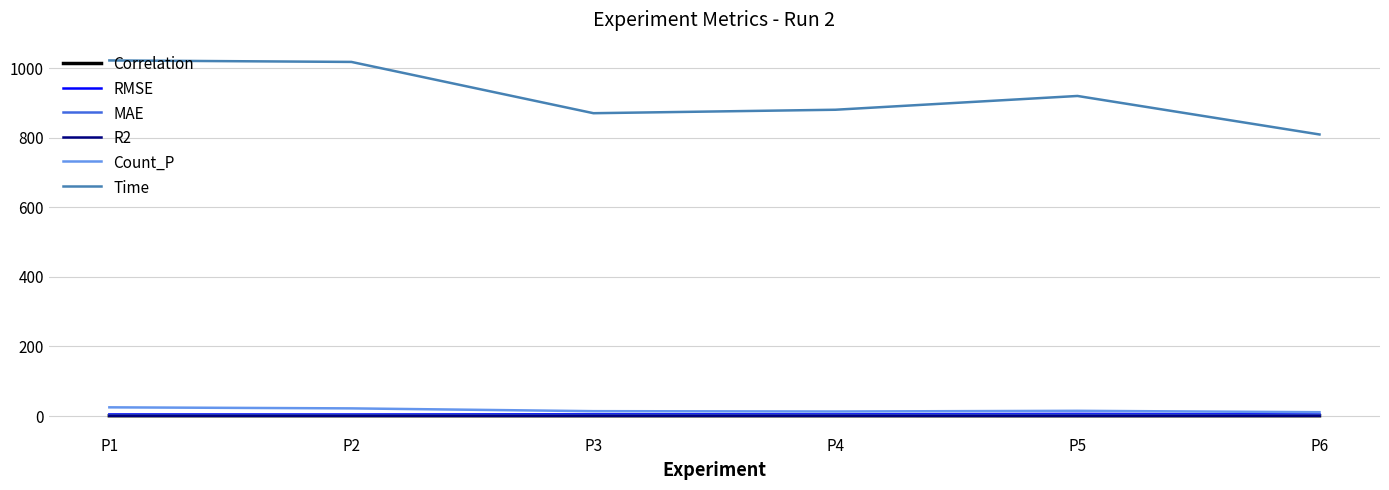

In MAE, how many points are lower than both neighbors (excluding endpoints)?

2